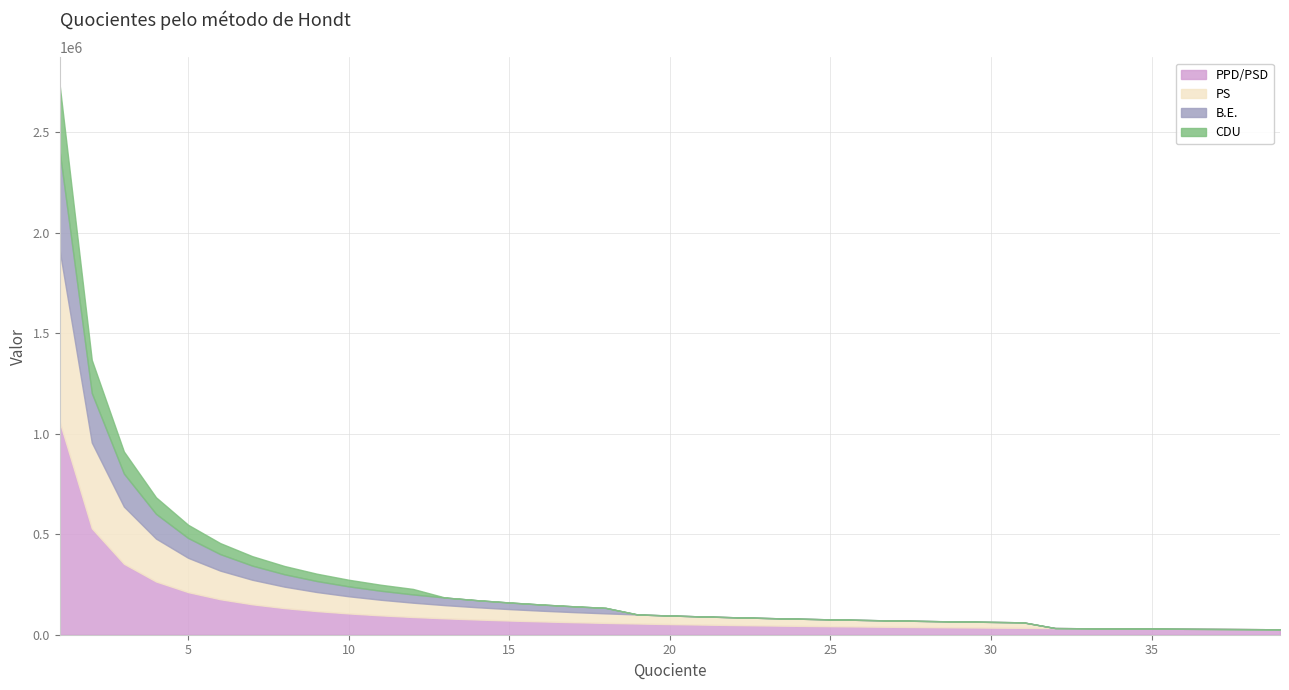

True or false: CDU has more than 2 points higher than both neighbors.

False